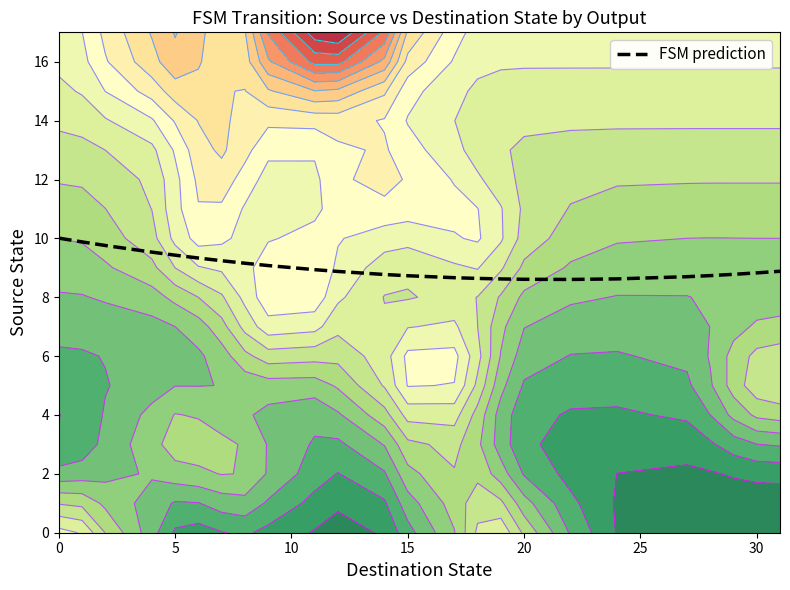

What is the difference between the maximum and second lowest values?

1.4